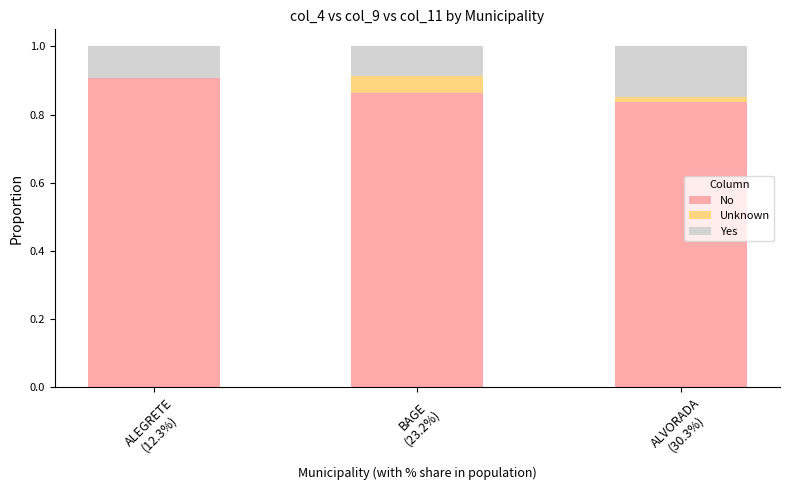

True or false: No has a value of 0.9 at BAGE
(23.2%).

True